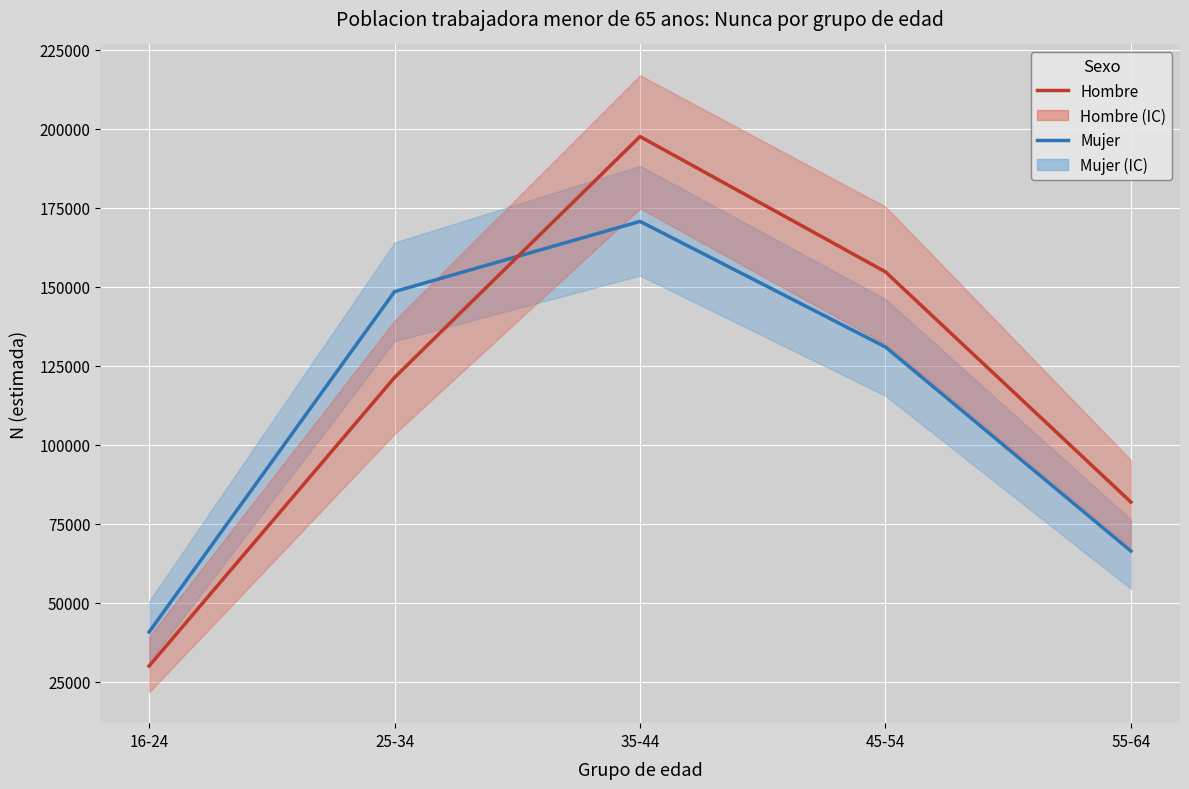

What is the minimum value for Mujer?

40721